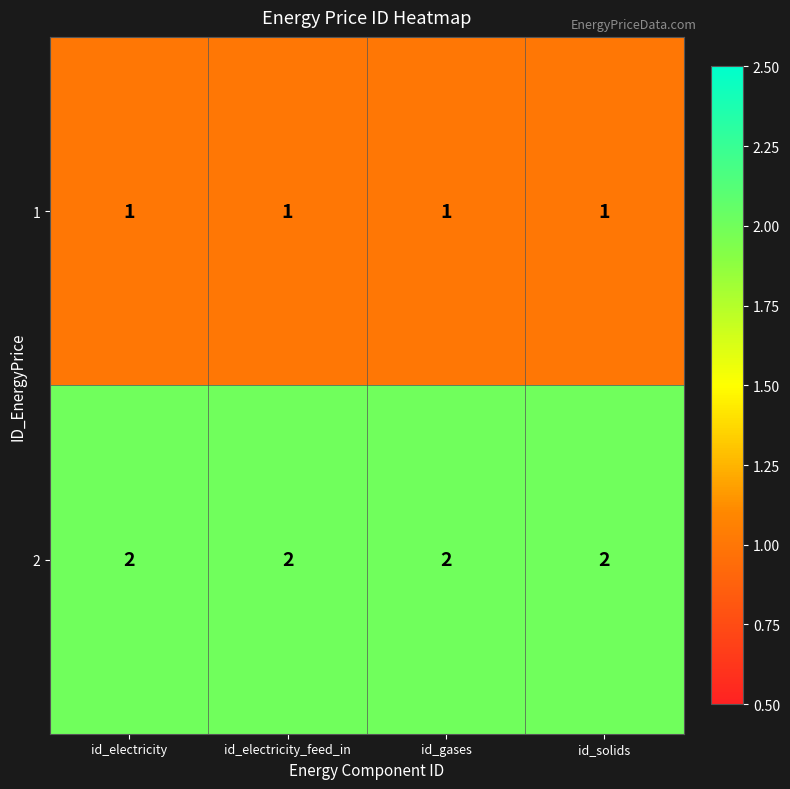

How many distinct data groups are displayed?

2